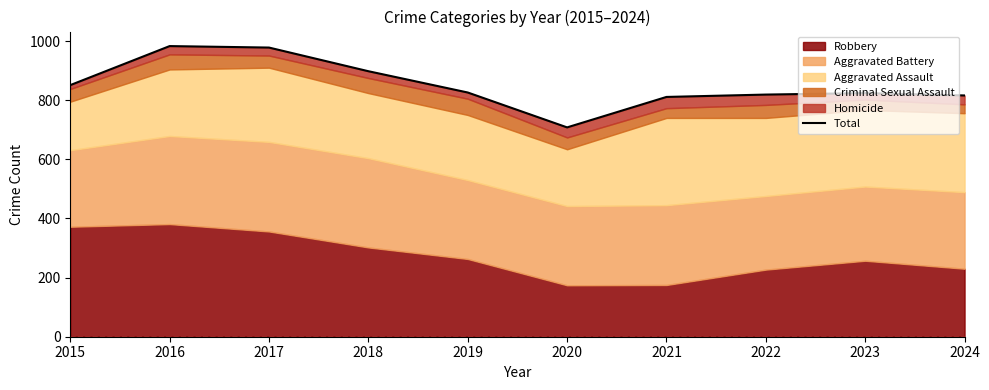

What is the sum of the values at 2018 and 2019?

1724